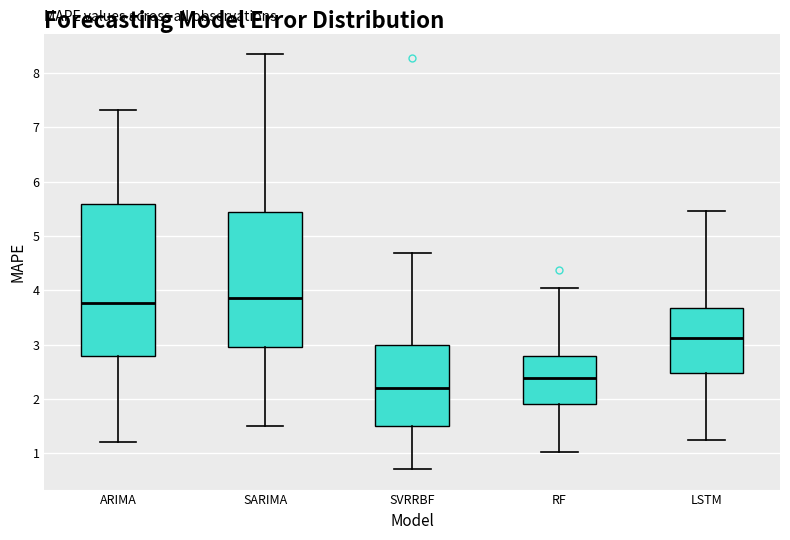

Comparing the boxes themselves (not the whiskers), which one is the tallest?

ARIMA